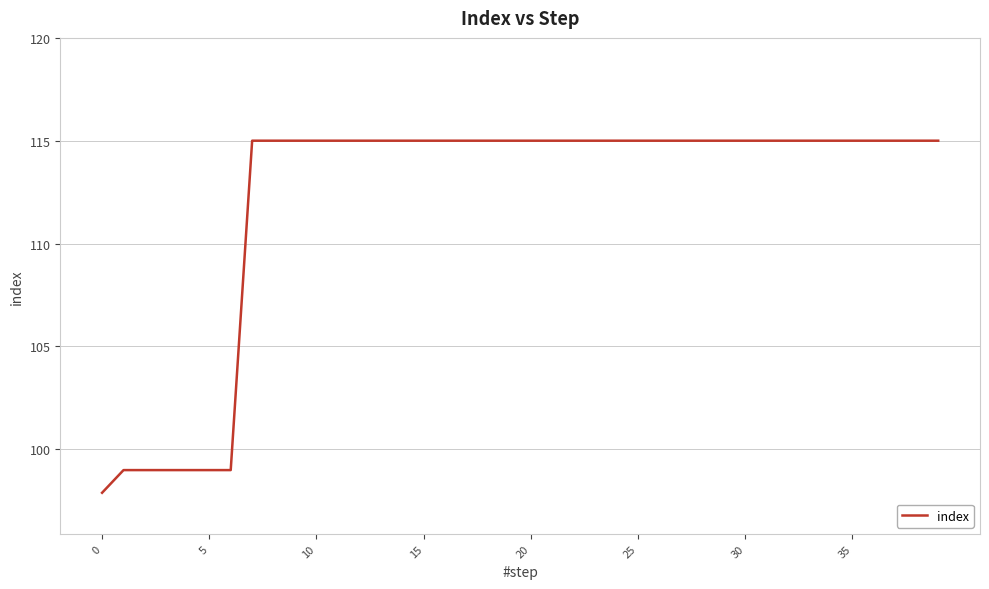

What is the minimum value shown in the chart?

97.9